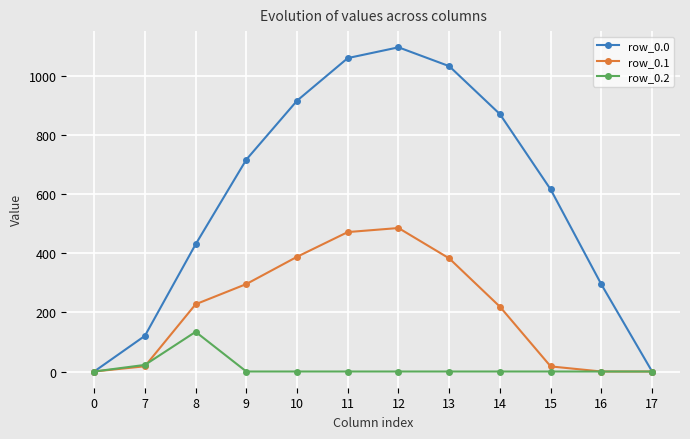

List the series in order of their overall mean, highest first.

row_0.0, row_0.1, row_0.2